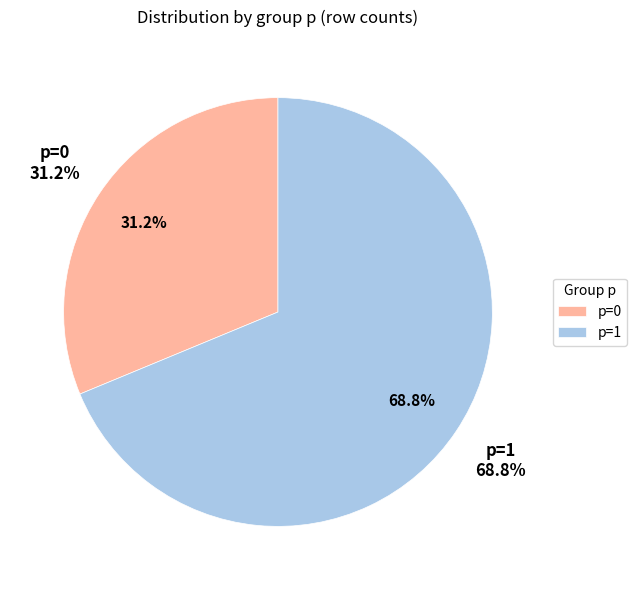

To the nearest percent, what portion does 0 represent?

31%